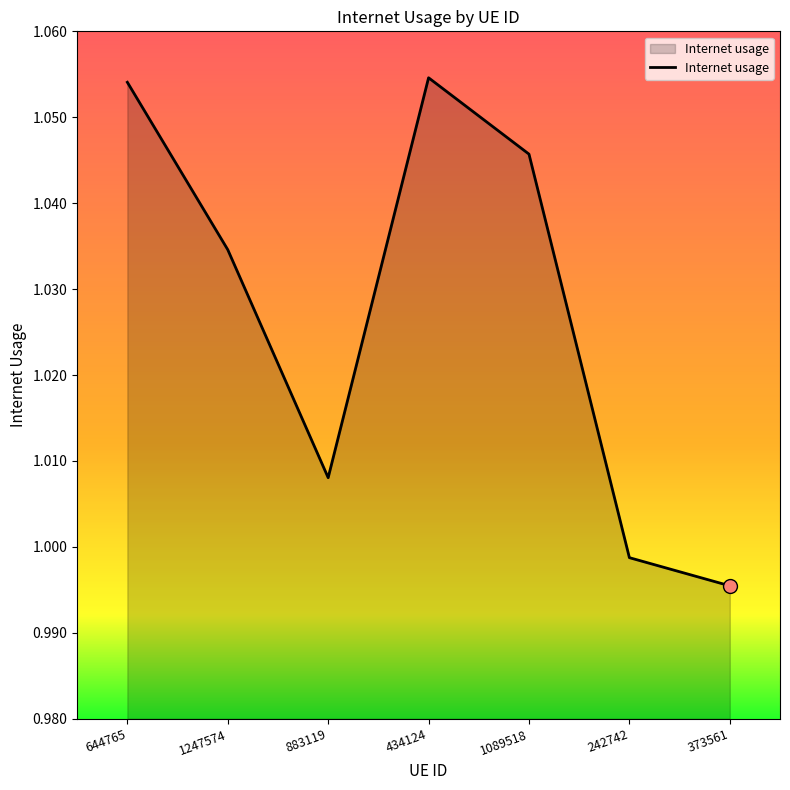

Which has a higher value, 1247574 or 373561?

1247574